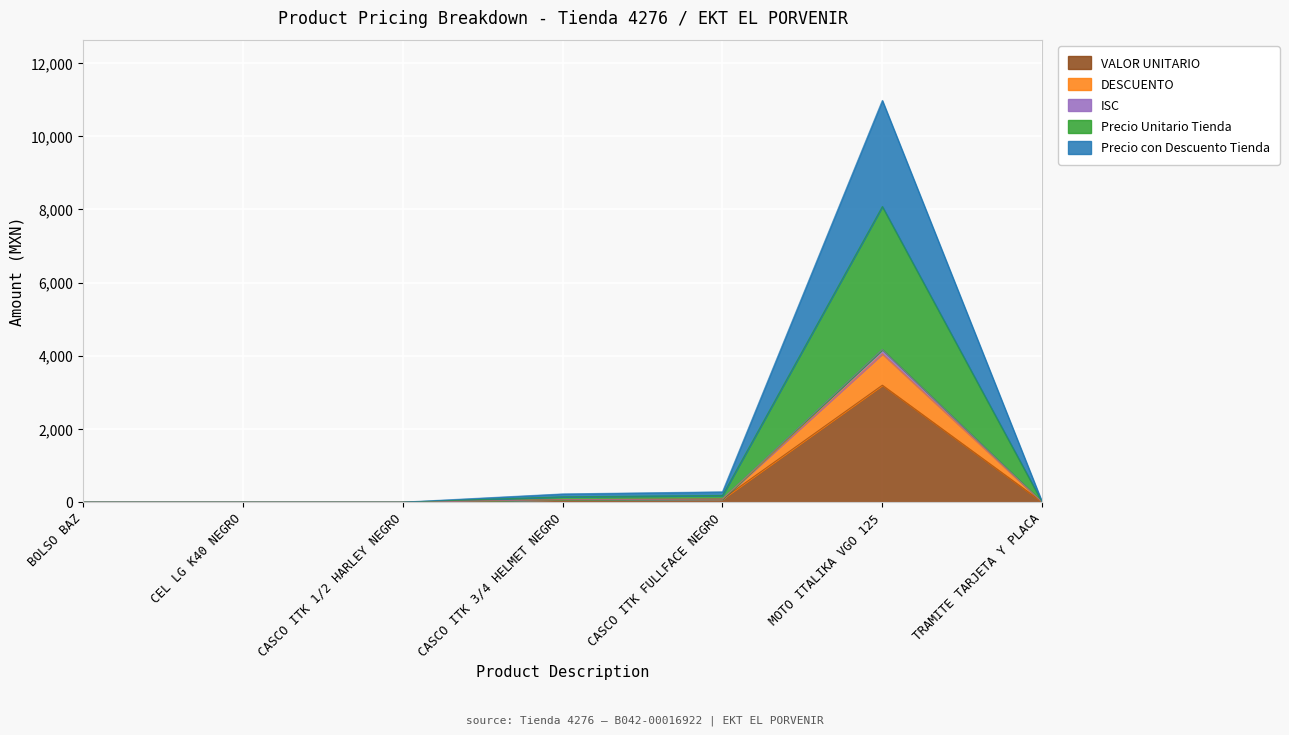

At which category is the sum across all series the highest?

MOTO ITALIKA VGO 125